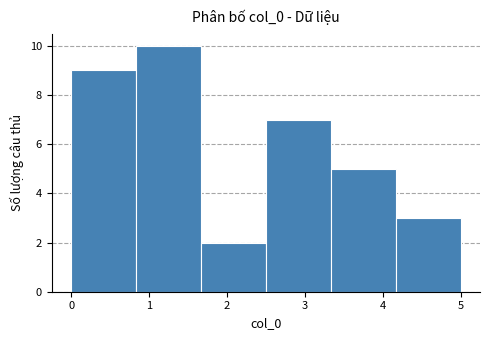

What is the height of the bar covering 0.8 to 1.7 on the x-axis? Neither the bar edges nor the heights are printed on the chart, so give them approximately, as read against the axes.

10